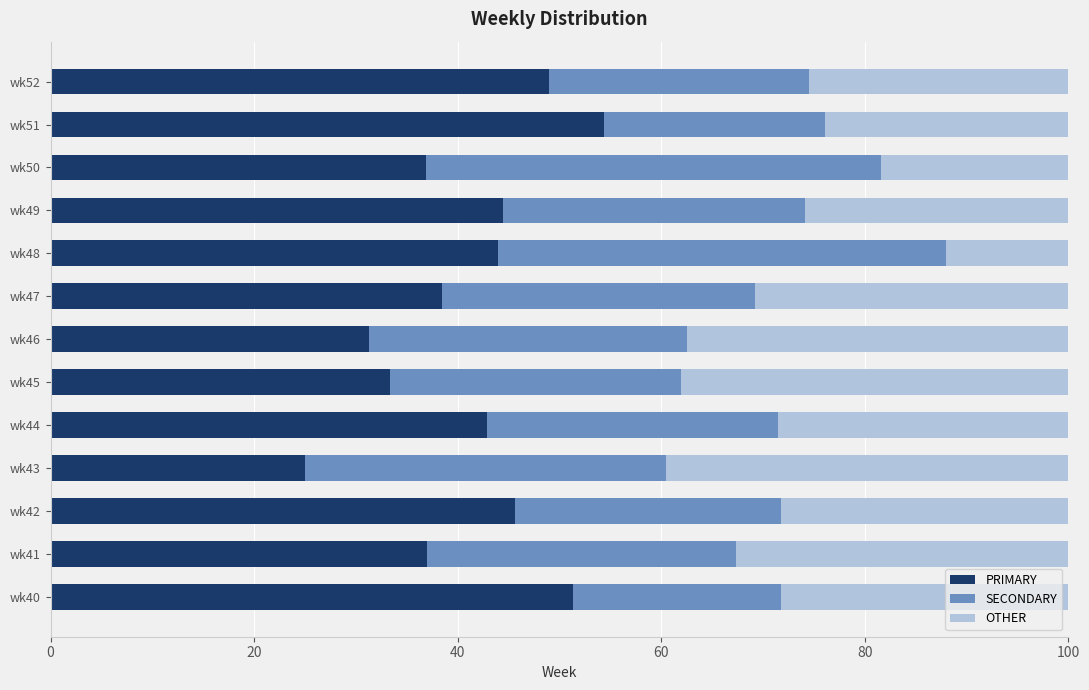

Is it true that PRIMARY equals 45.7 at wk42?

True